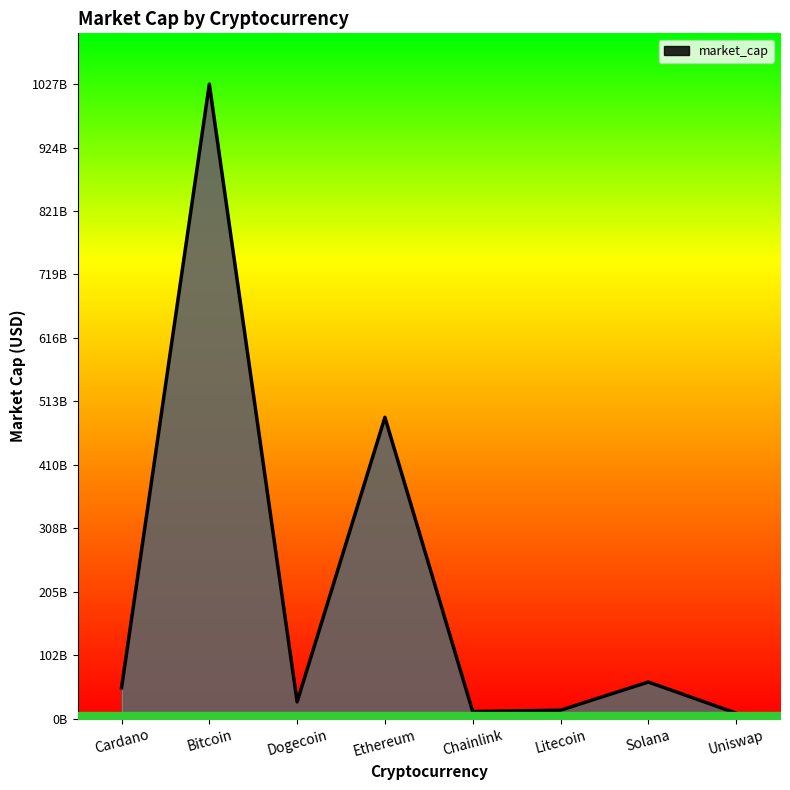

Does the chart have visible grid lines?

No